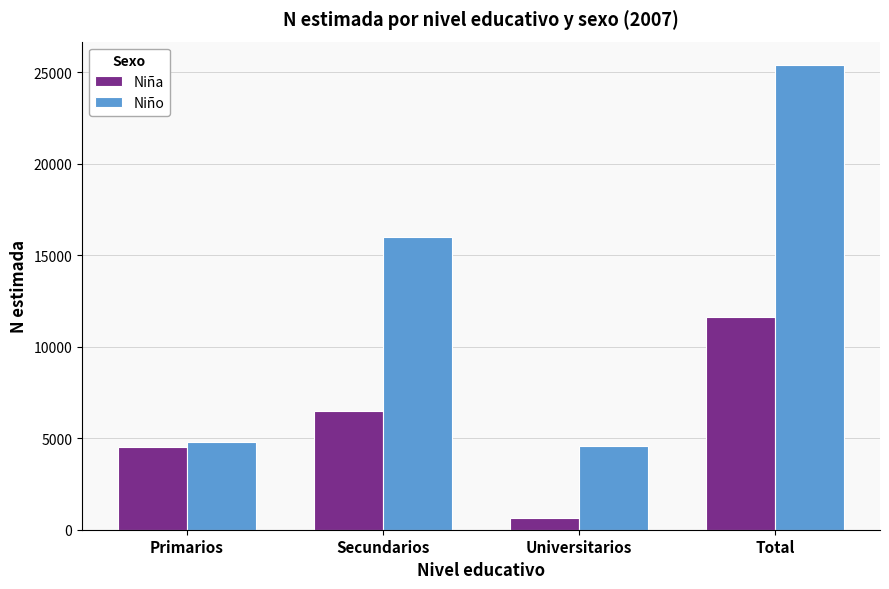

Are the bars horizontal?

No